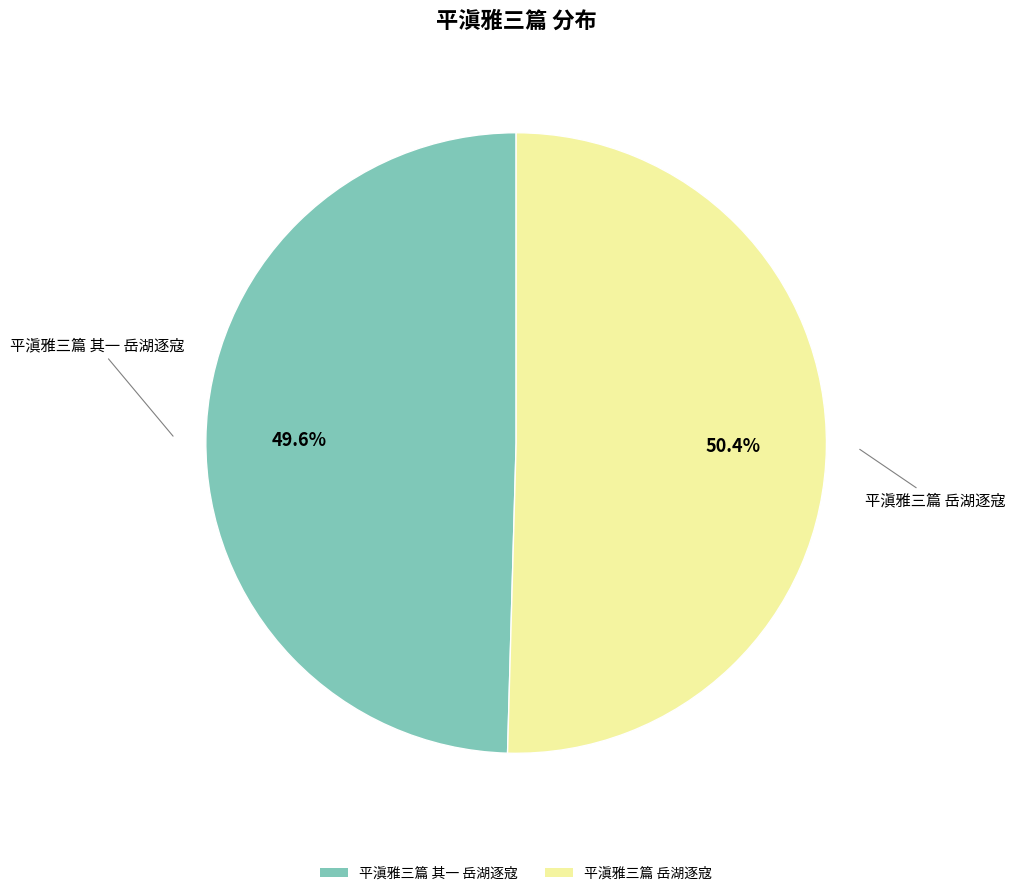

Approximately how many times larger is the value at 平滇雅三篇 其一 岳湖逐寇 compared to 平滇雅三篇 岳湖逐寇?

1.0